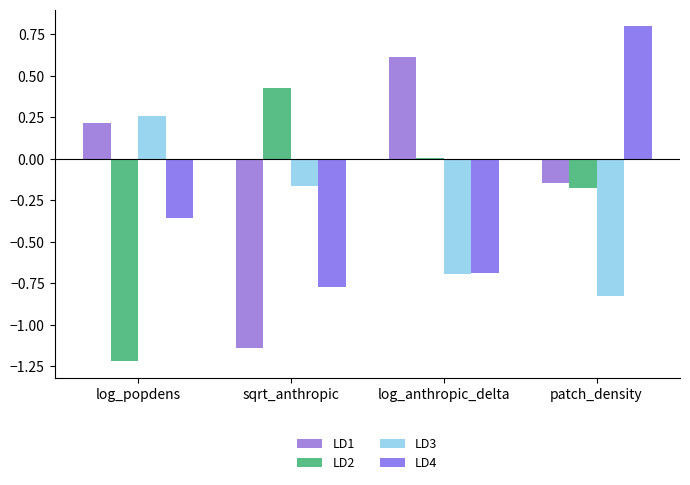

What is the label of the 3rd bar from the left?

log_anthropic_delta